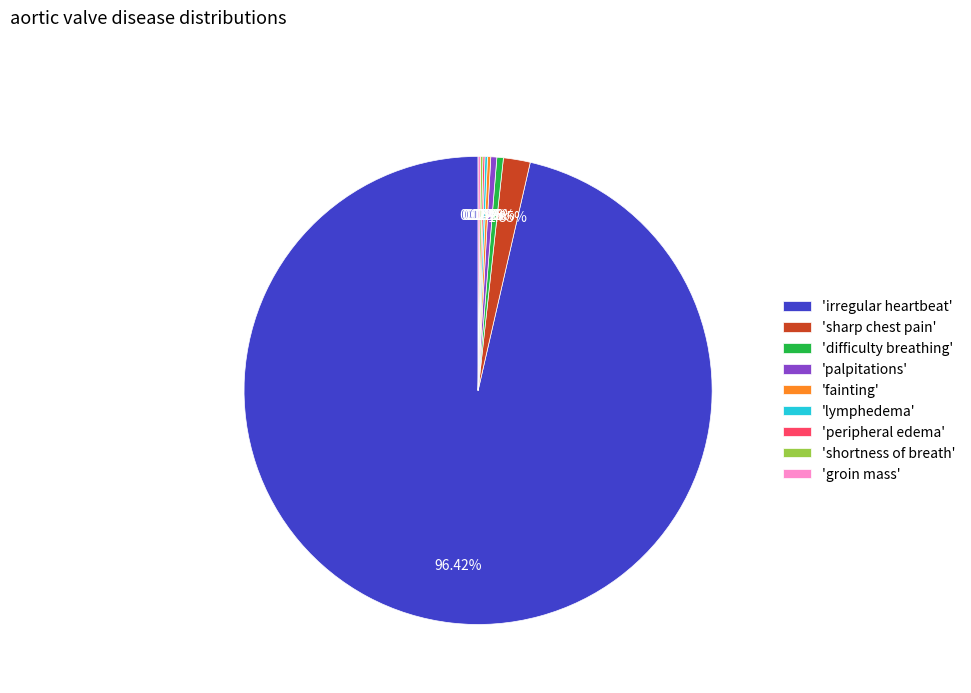

What is the largest slice in the pie chart?

'irregular heartbeat'